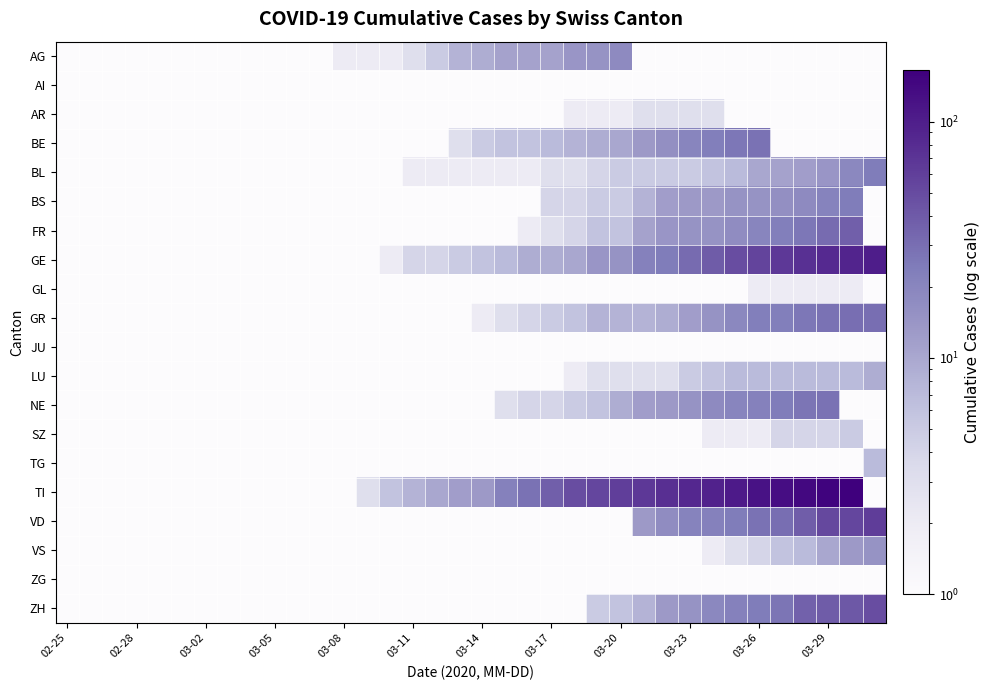

Which series has the largest range (max minus min)?

TI